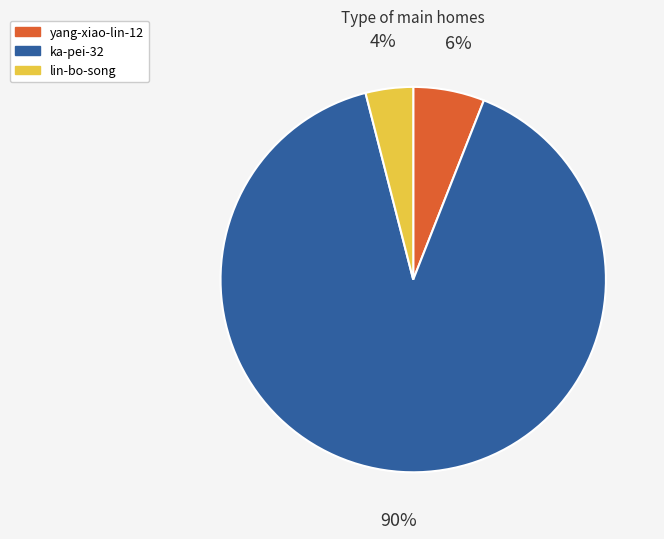

The yang-xiao-lin-12 slice represents 1% of the pie. True or false?

False